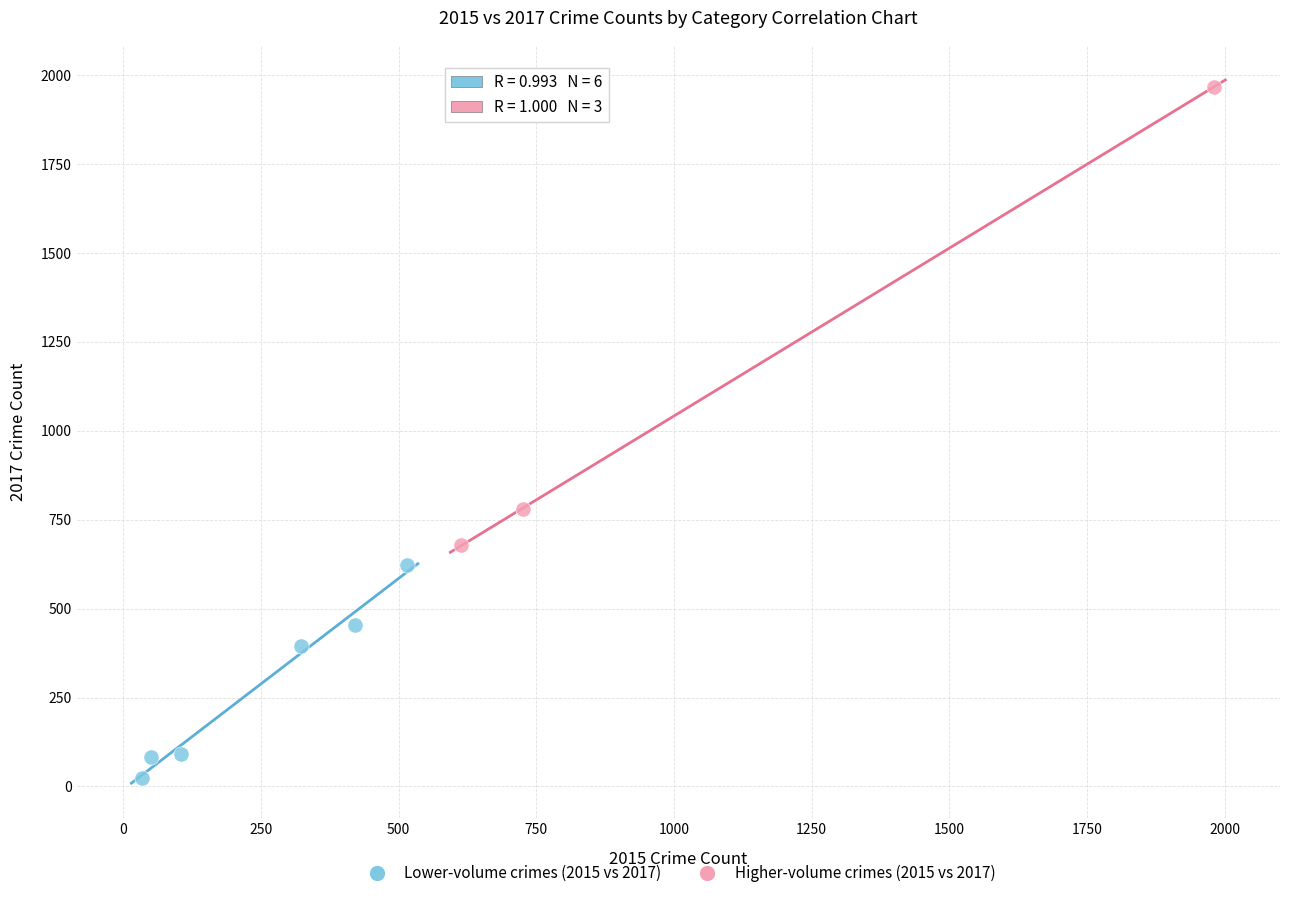

What are all the series names shown in the legend?

Lower-volume crimes (2015 vs 2017), Higher-volume crimes (2015 vs 2017)